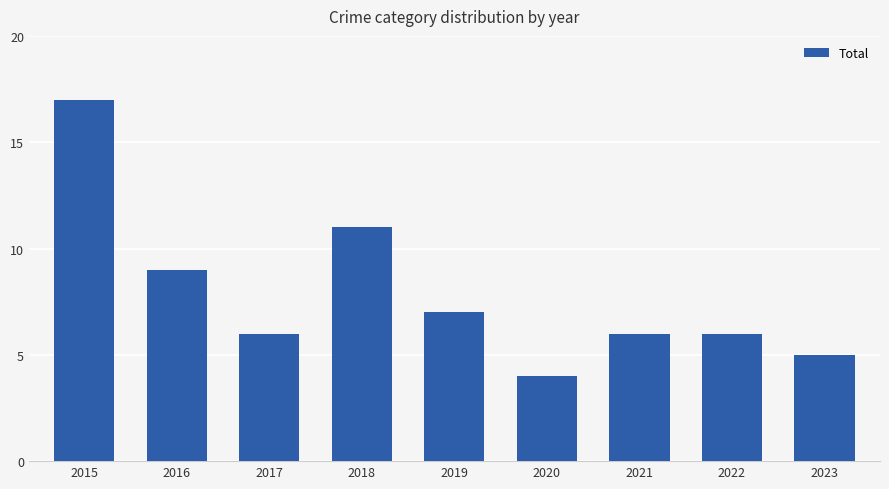

Reading left to right, what are all the values shown in this chart?

17	9	6	11	7	4	6	6	5